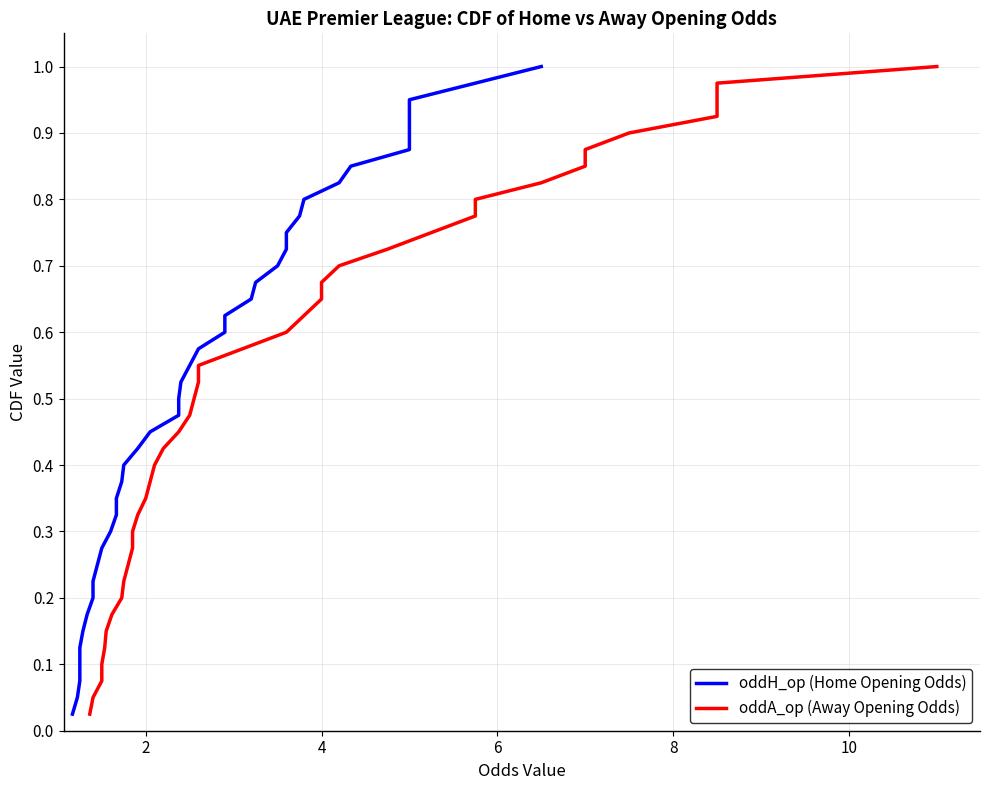

The oddH_op (Home Opening Odds) series shows 0.1 at 7. True or false?

False